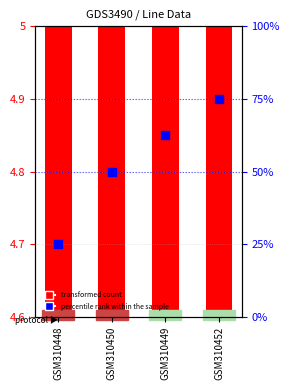

At how many categories does at least one series exceed 21?

4